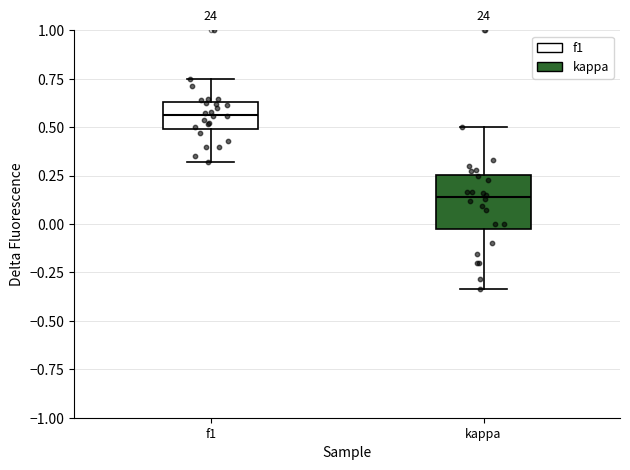

Which box's median line is the highest?

f1